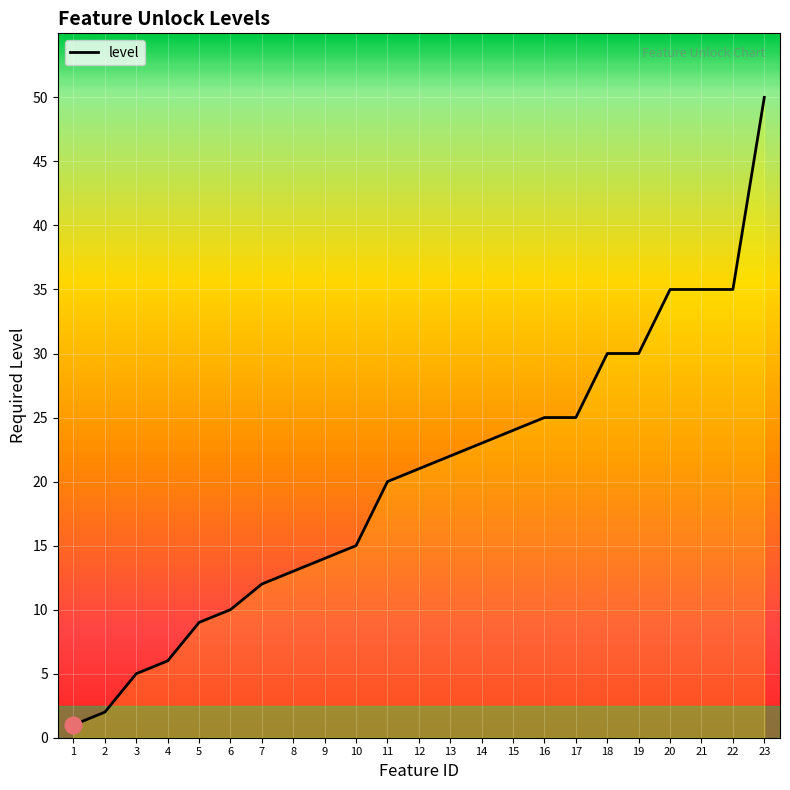

What is the maximum value shown in the chart?

50